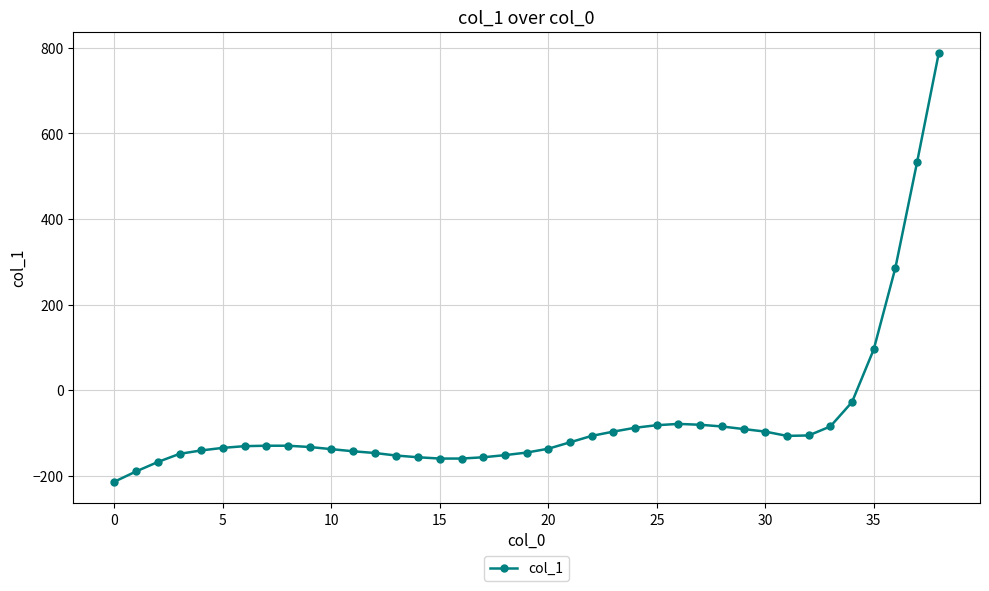

What is the smallest value displayed?

-214